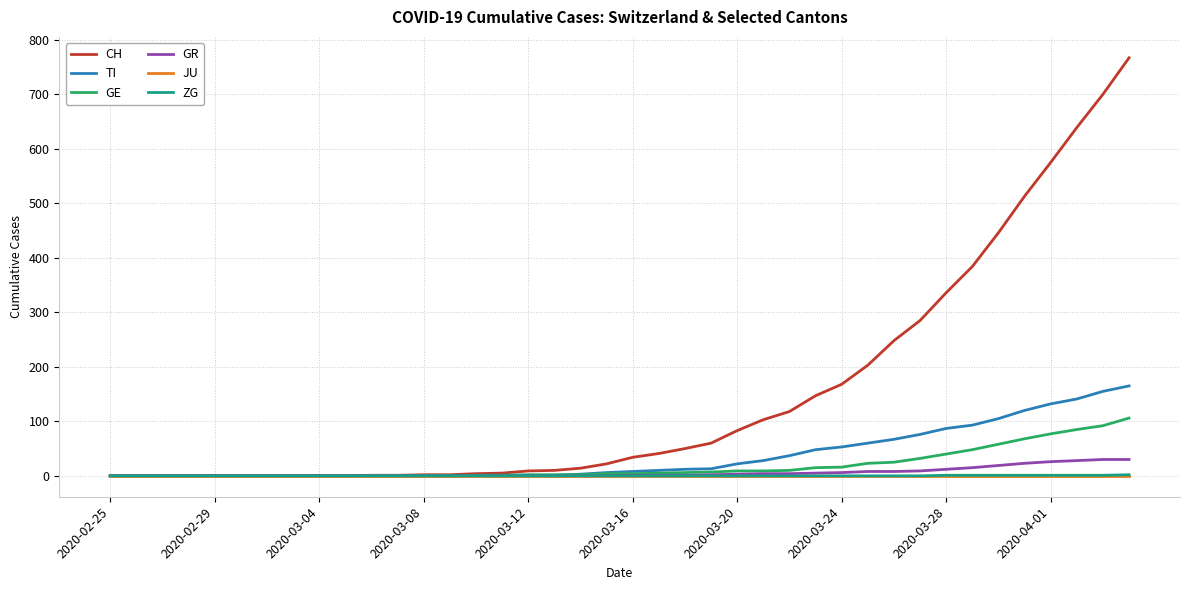

Which series has the largest total across all categories?

CH